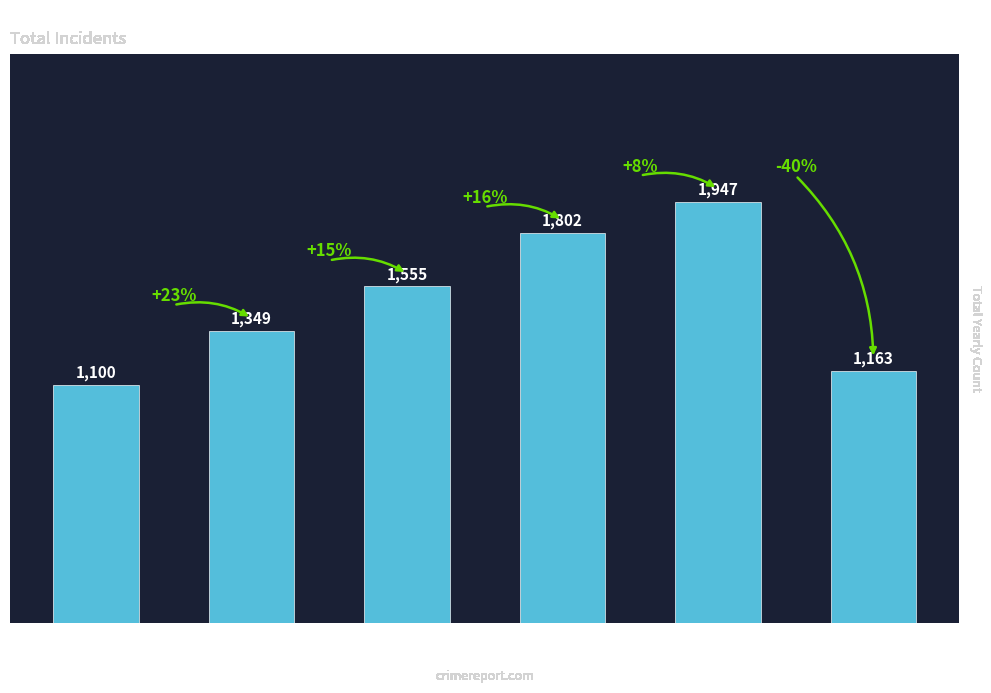

Is it true that the value at 2017 is 1555?

True